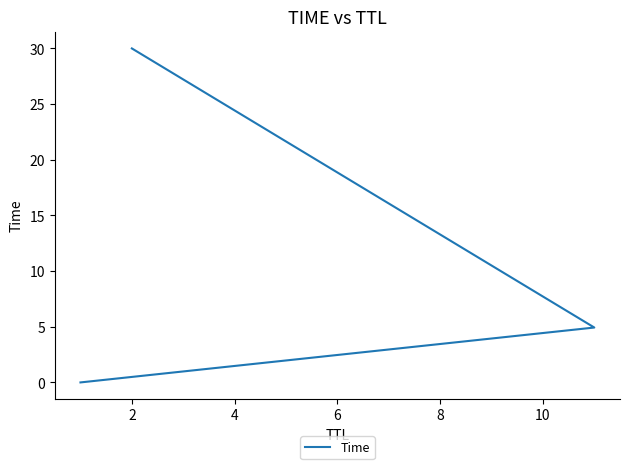

How many data points does each series have?

3